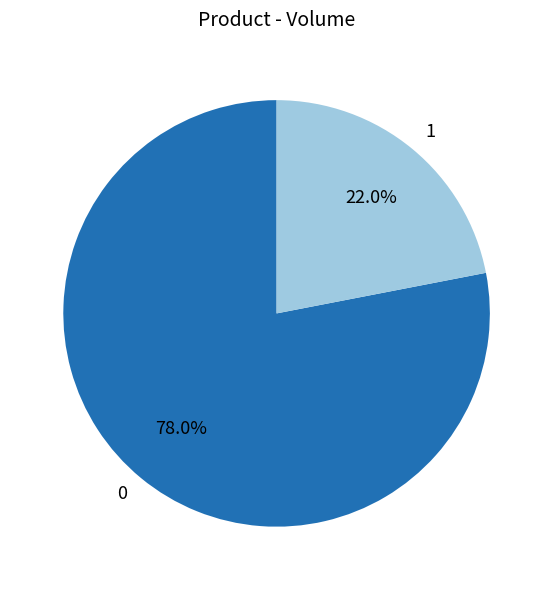

Combined, what portion of the pie is 1 and 0?

100.0%